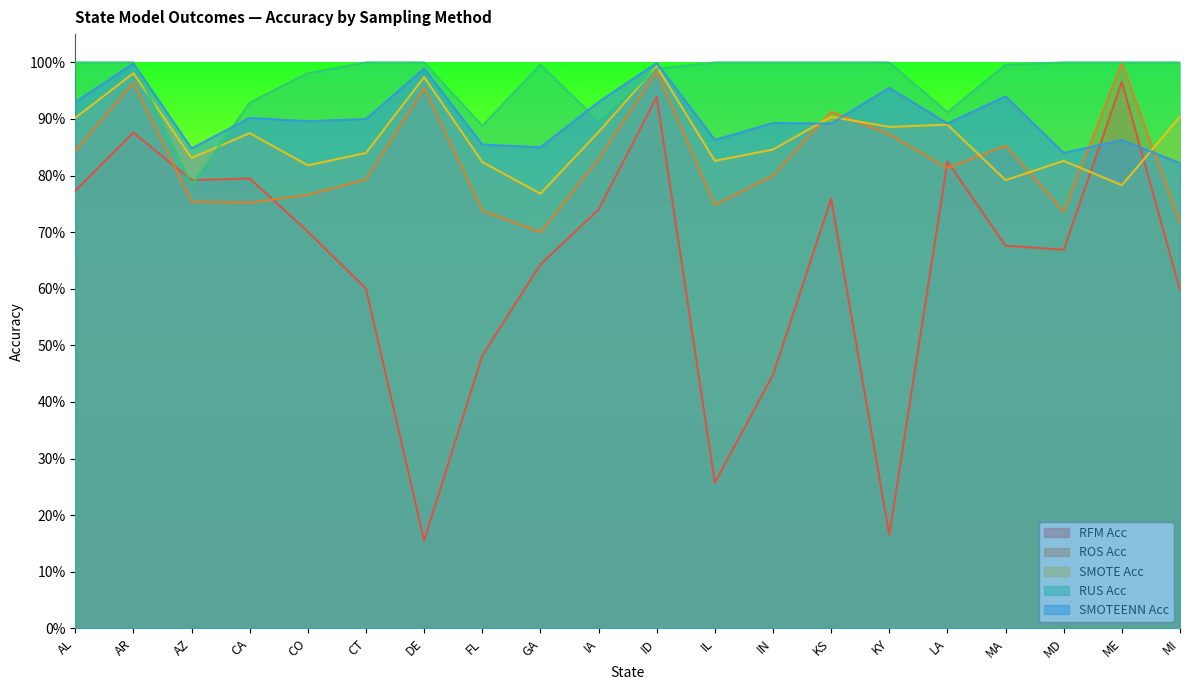

True or false: ROS Acc and SMOTE Acc intersect in this chart.

True